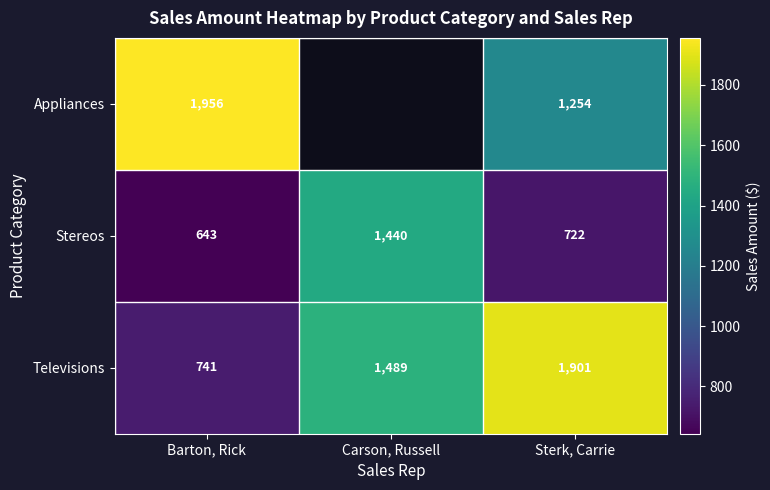

How many values in the Stereos series are below 722?

1